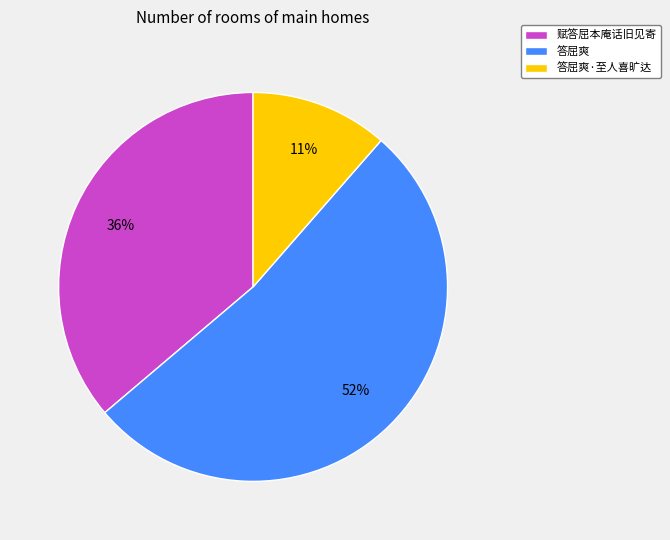

Rank the categories by value from highest to lowest.

答屈爽, 赋答屈本庵话旧见寄, 答屈爽·至人喜旷达